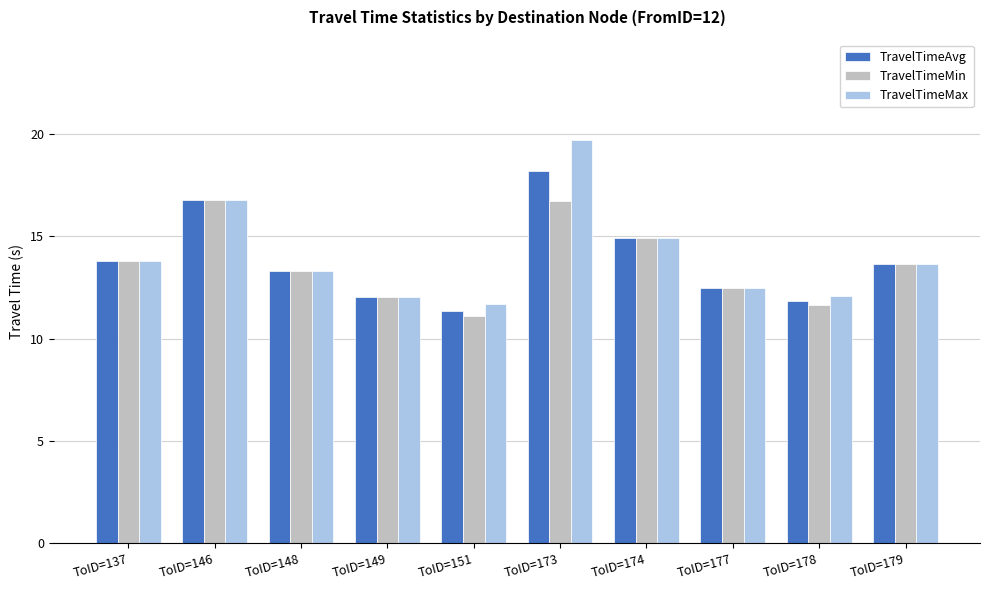

What is the lowest value of the TravelTimeAvg series?

11.3